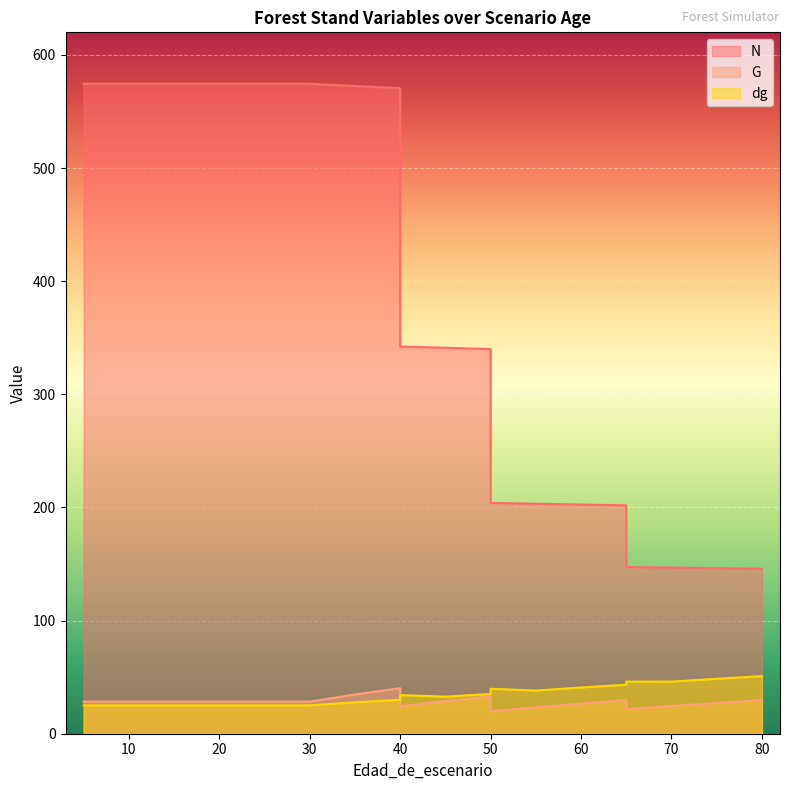

What is the difference between the second highest and second lowest values in the N series?

428.1